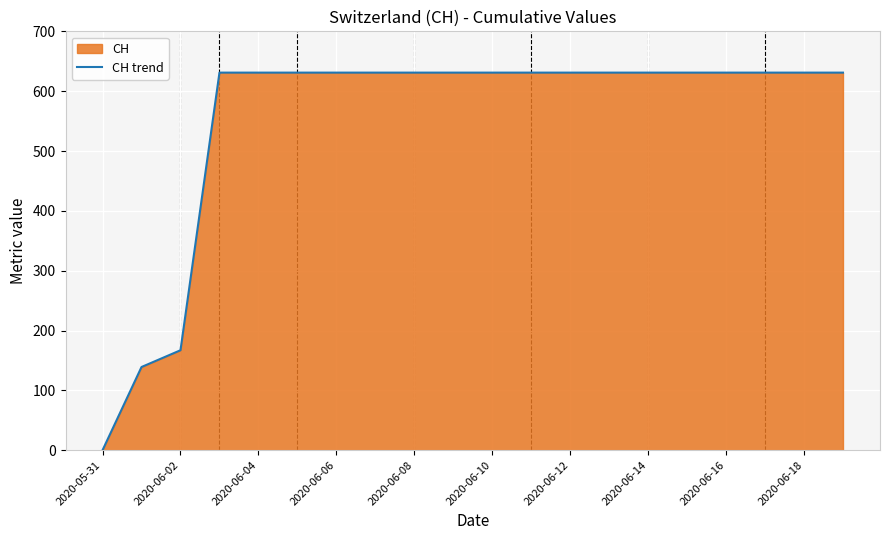

What is the label of the 3rd point from the right?

17